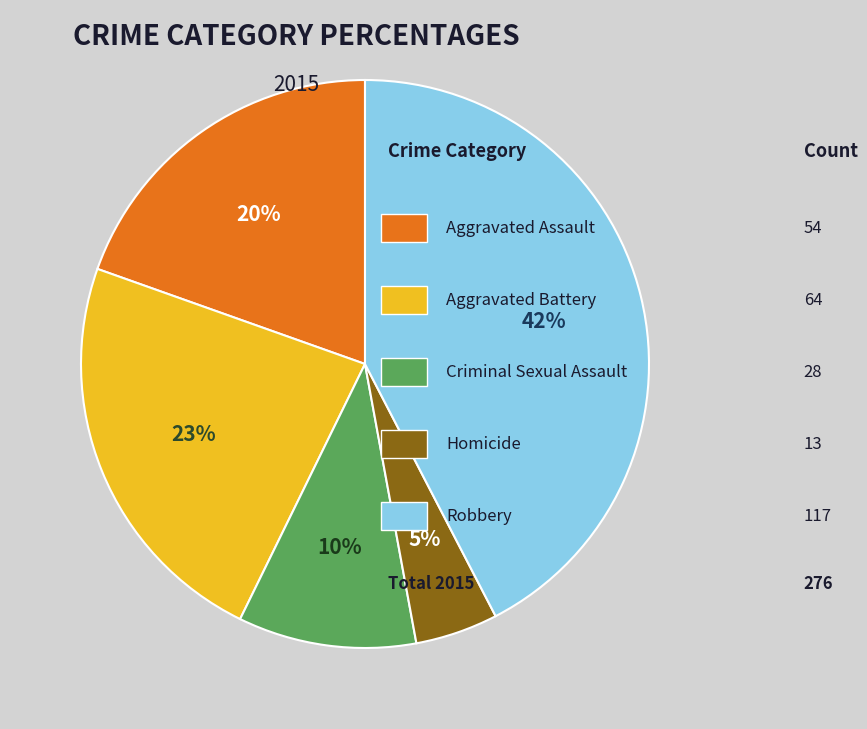

Is there a majority slice in this chart?

No